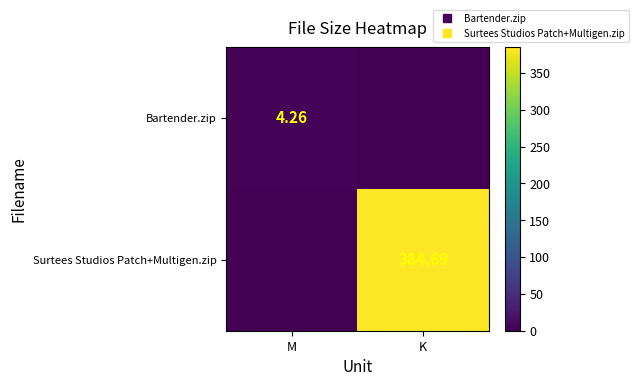

What is the approximate value of Bartender.zip at M?

4.3